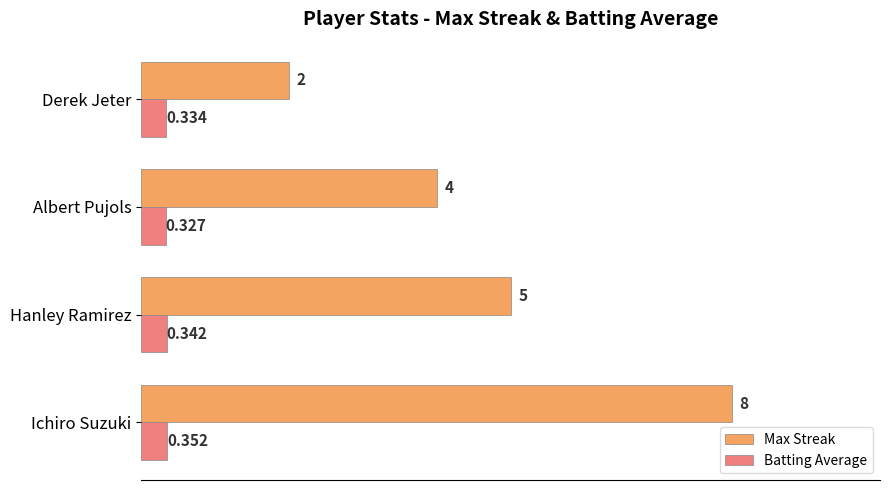

At how many categories does at least one series exceed 7?

1